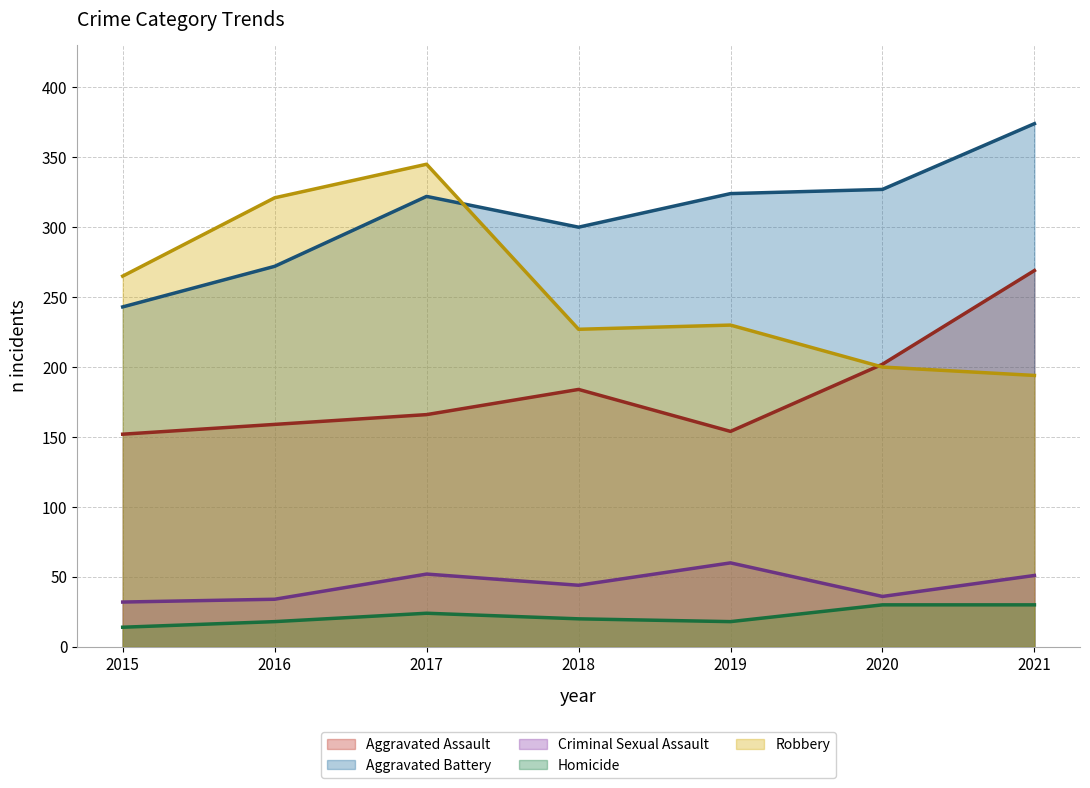

How many lines are shown in the chart?

5